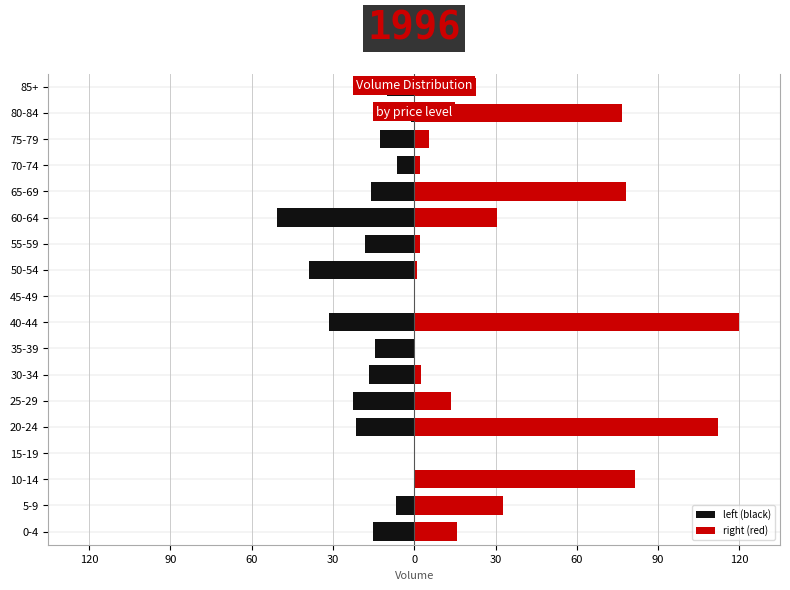

How many data points in right (red) are less than 15?

9